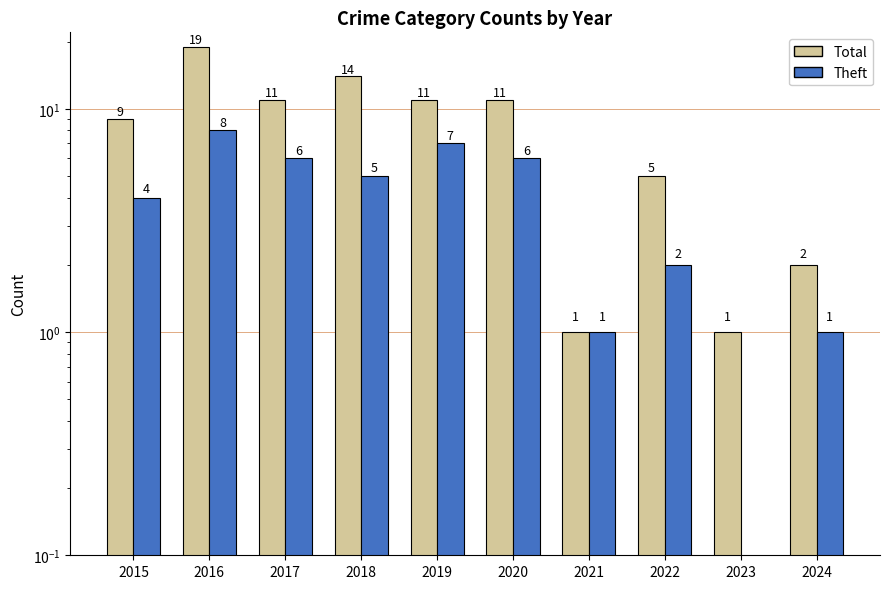

At which label does Total first exceed 11?

2016